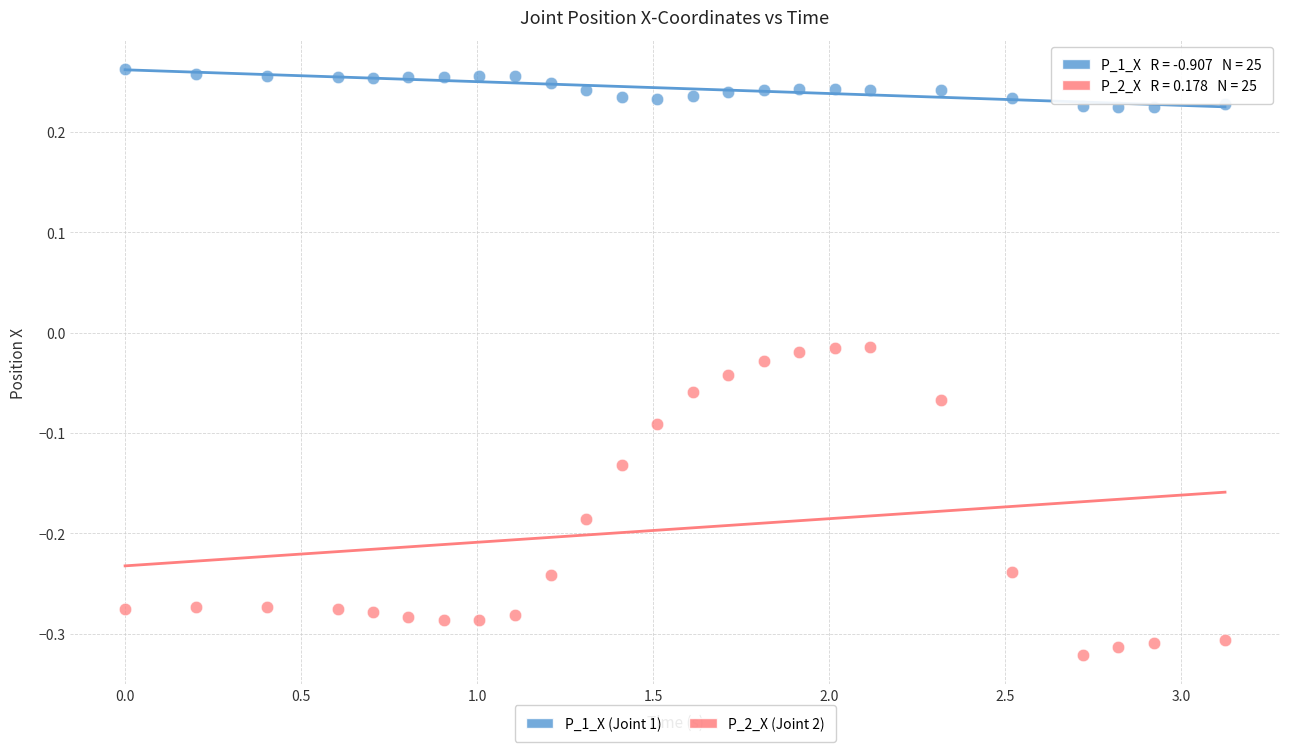

Which series contains the highest Y value?

P_1_X (Joint 1)